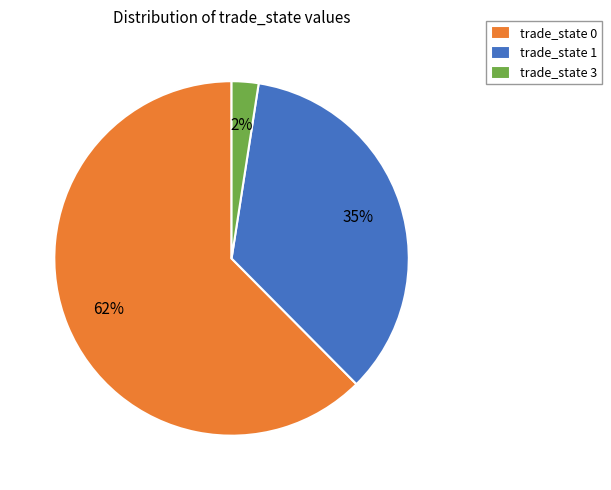

What percentage is the trade_state 3 slice, to the nearest percent?

2%